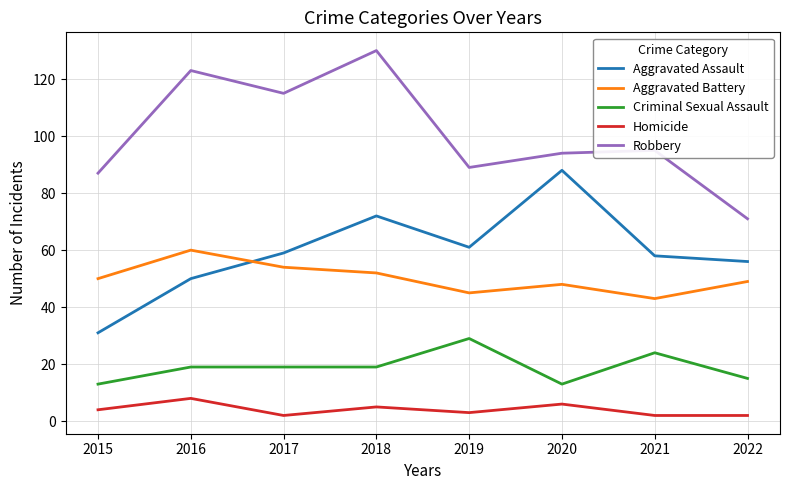

Reading left to right, transcribe all the data shown in this chart.

Aggravated Assault: 2015=31	2016=50	2017=59	2018=72	2019=61	2020=88	2021=58	2022=56
Aggravated Battery: 2015=50	2016=60	2017=54	2018=52	2019=45	2020=48	2021=43	2022=49
Criminal Sexual Assault: 2015=13	2016=19	2017=19	2018=19	2019=29	2020=13	2021=24	2022=15
Homicide: 2015=4	2016=8	2017=2	2018=5	2019=3	2020=6	2021=2	2022=2
Robbery: 2015=87	2016=123	2017=115	2018=130	2019=89	2020=94	2021=95	2022=71